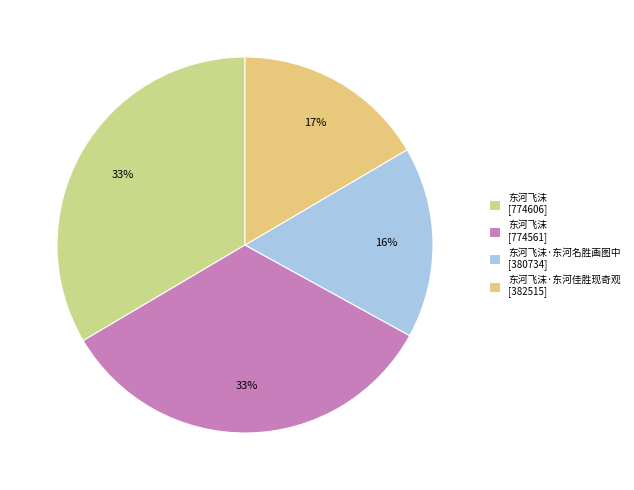

How many segments does this pie chart have?

4